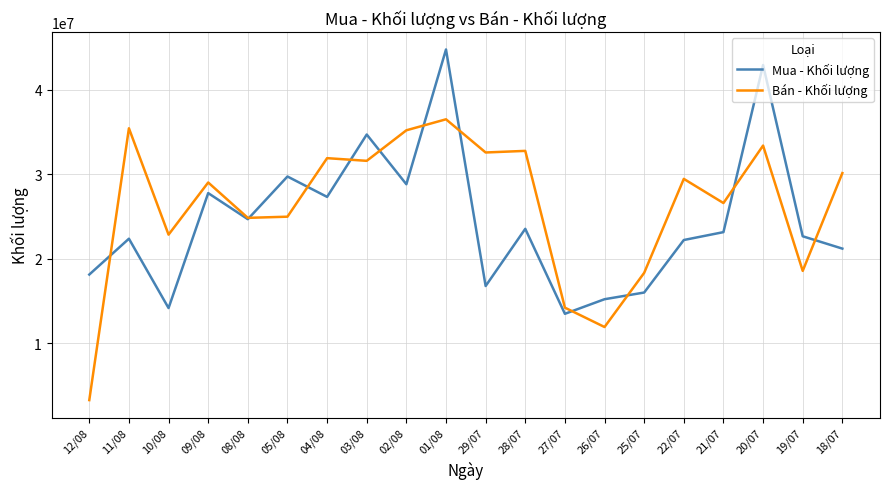

In Bán - Khối lượng, how many points are lower than both neighbors (excluding endpoints)?

7